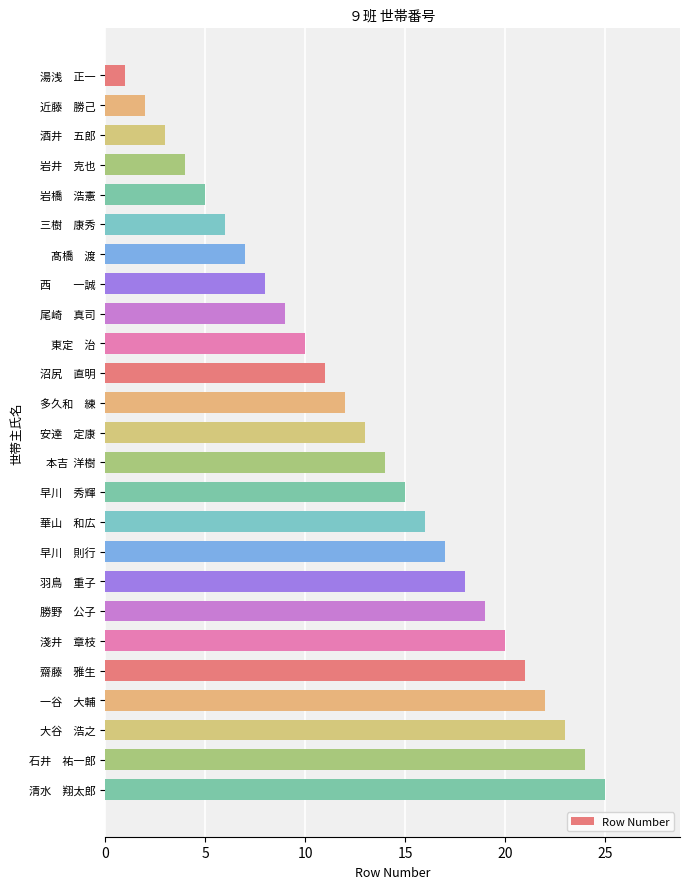

How many distinct data groups are displayed?

1